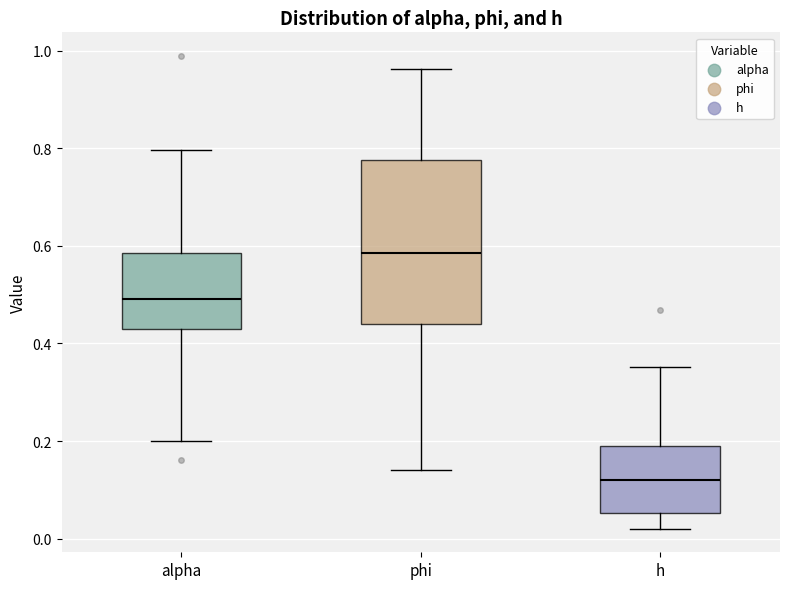

Reading left to right, transcribe this box plot: for each box, give where its median line is, the range the box spans, and where its two whiskers end, as read against the y-axis. The values are not printed on the chart, so give them approximately, as read against the axis.

alpha: median 0.50, box 0.42 to 0.58, whiskers 0.20 to 0.80
phi: median 0.58, box 0.44 to 0.78, whiskers 0.14 to 0.96
h: median 0.12, box 0.06 to 0.20, whiskers 0.02 to 0.36